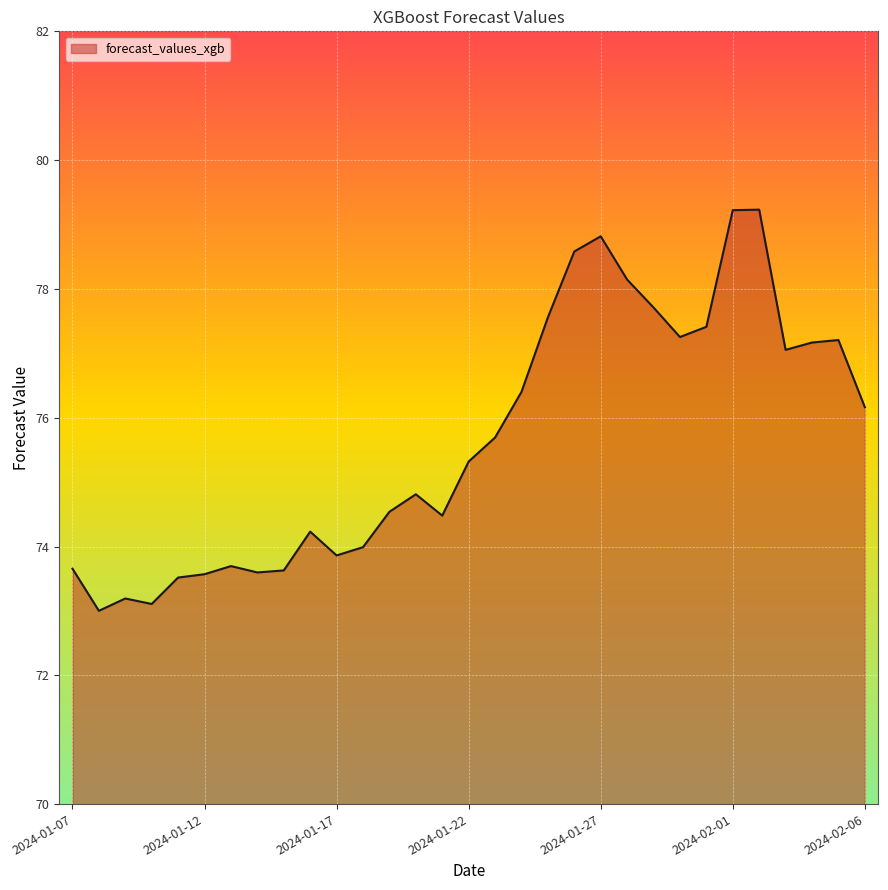

What is the minimum value shown in the chart?

73.0